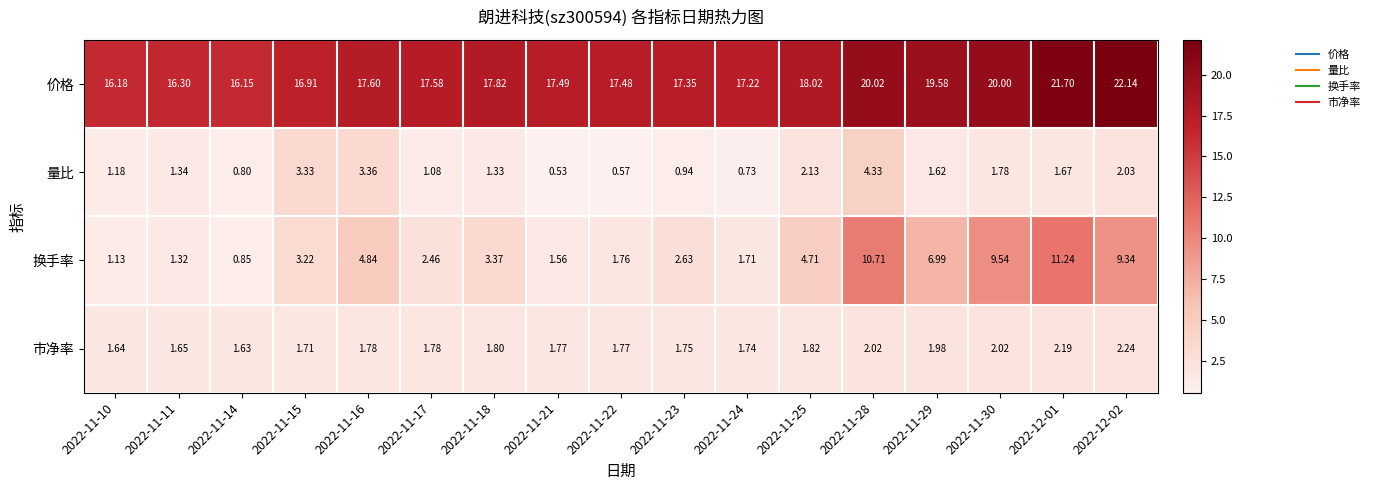

Which label corresponds to the largest value in the chart?

2022-12-02